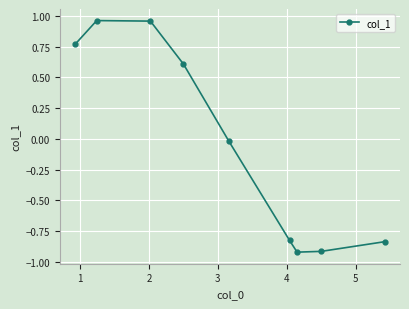

What is the difference between the second highest and second lowest values?

1.9